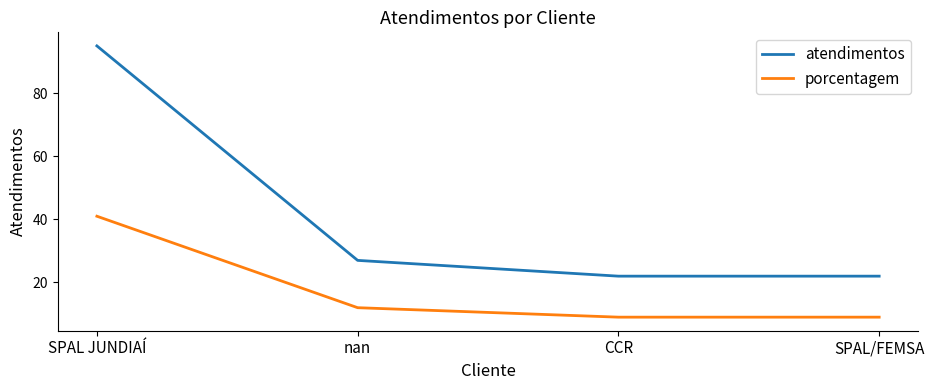

Reading left to right, extract all data points from this chart.

atendimentos: 95	27	22	22
porcentagem: 41	12	9	9